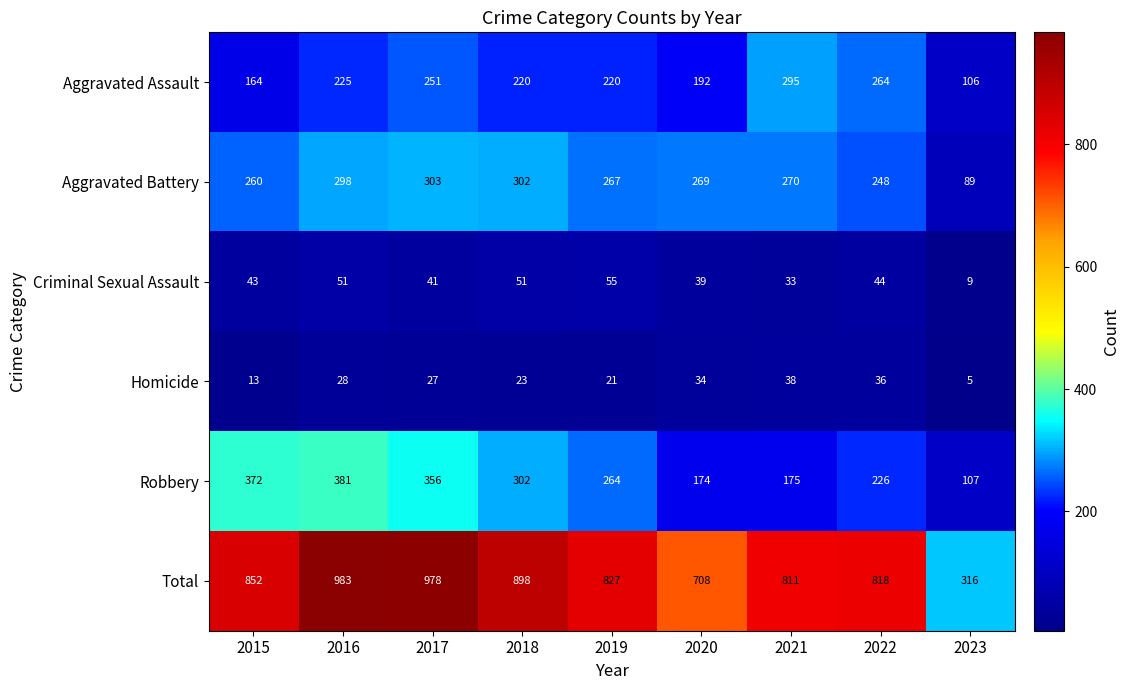

Between 2022 and 2023, which series saw the biggest shift?

Total